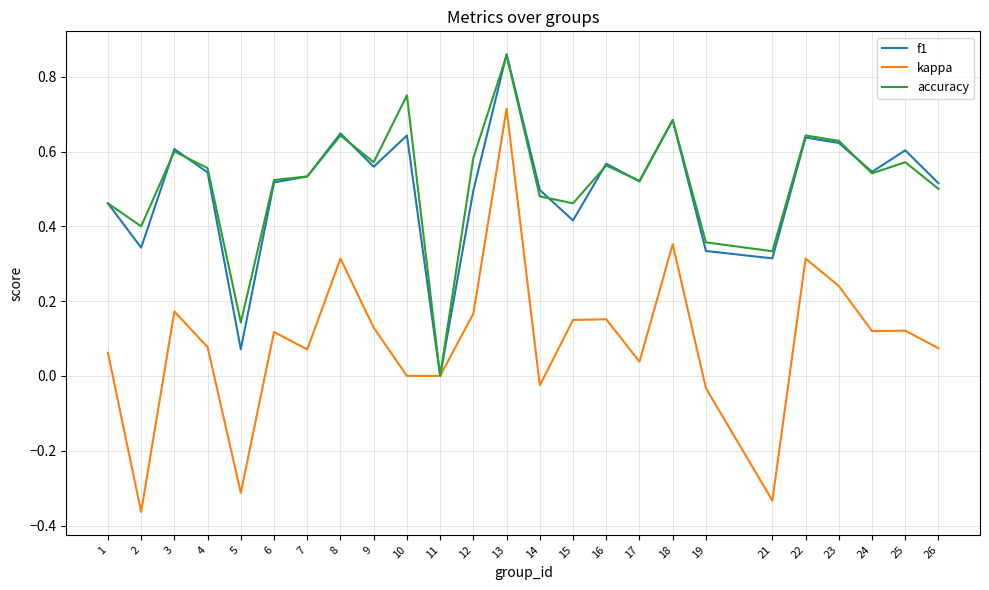

At which category is the sum across all series the highest?

13